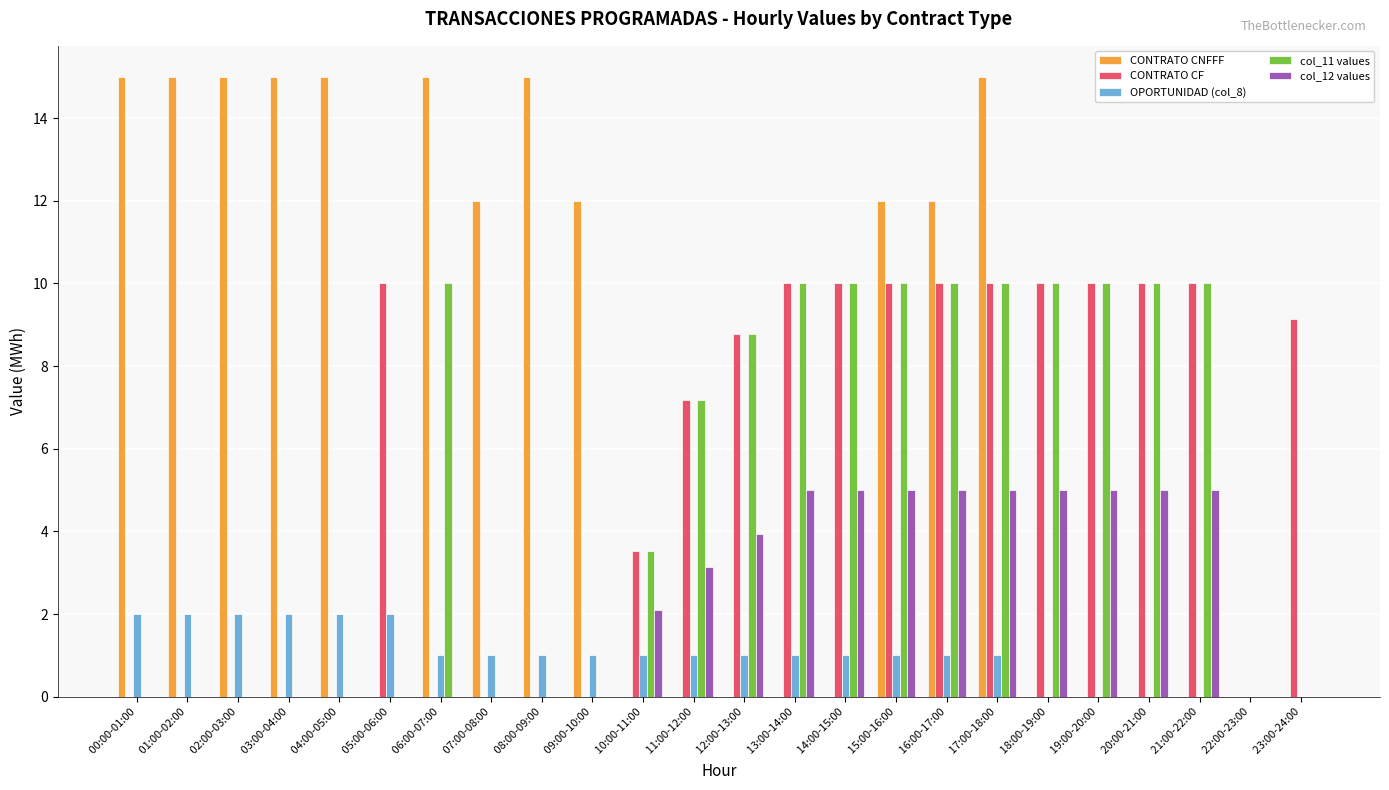

What is the sum of all col_11 values values?

119.5